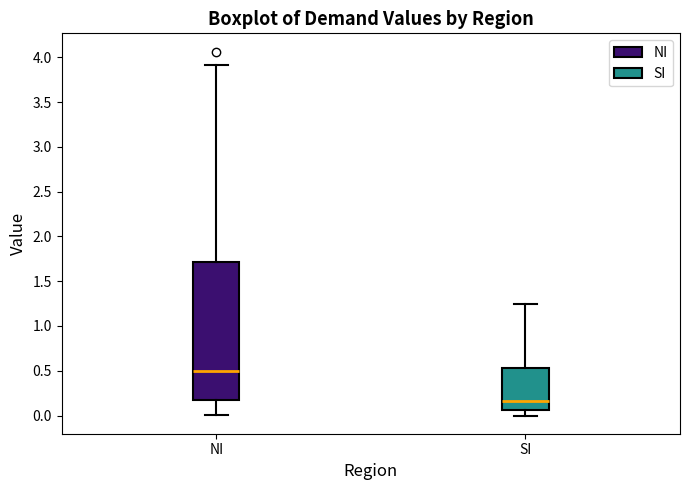

Comparing the boxes themselves (not the whiskers), which one is the tallest?

NI